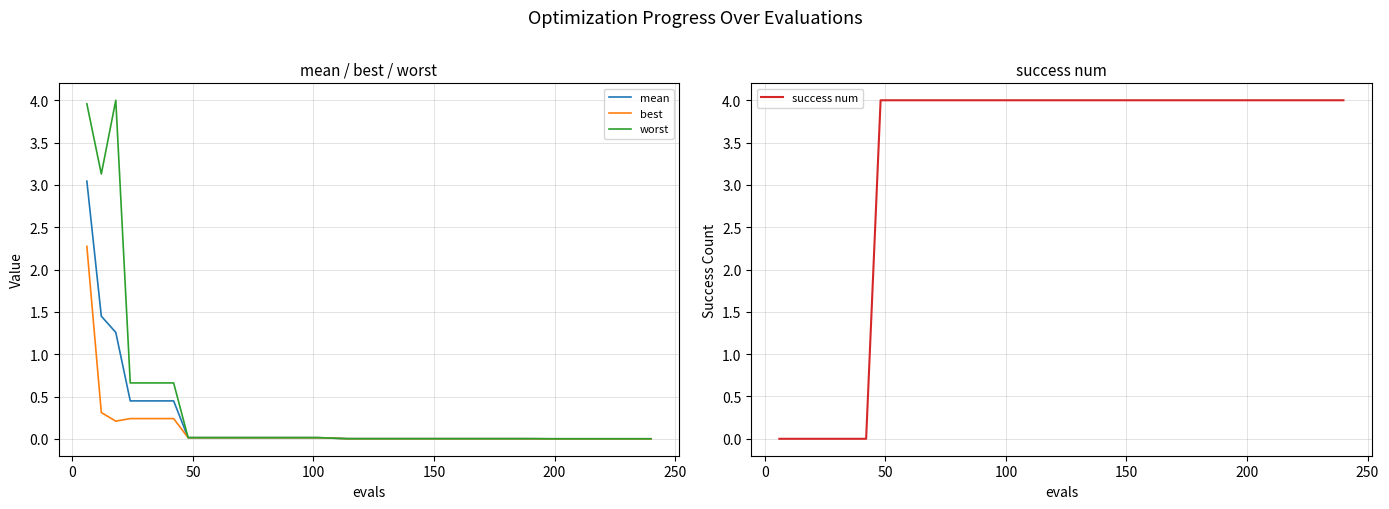

How many series are shown in this chart?

4